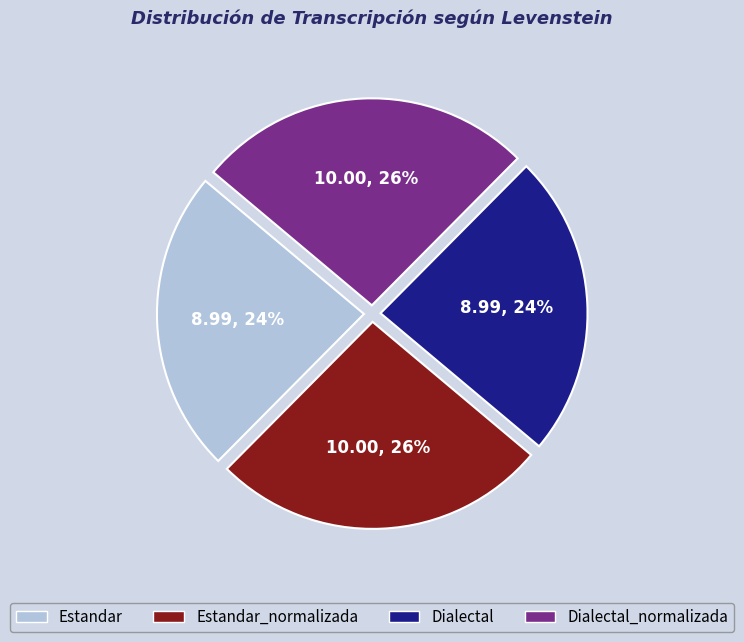

Combined, do Estandar_normalizada and Dialectal_normalizada account for over 50%?

Yes